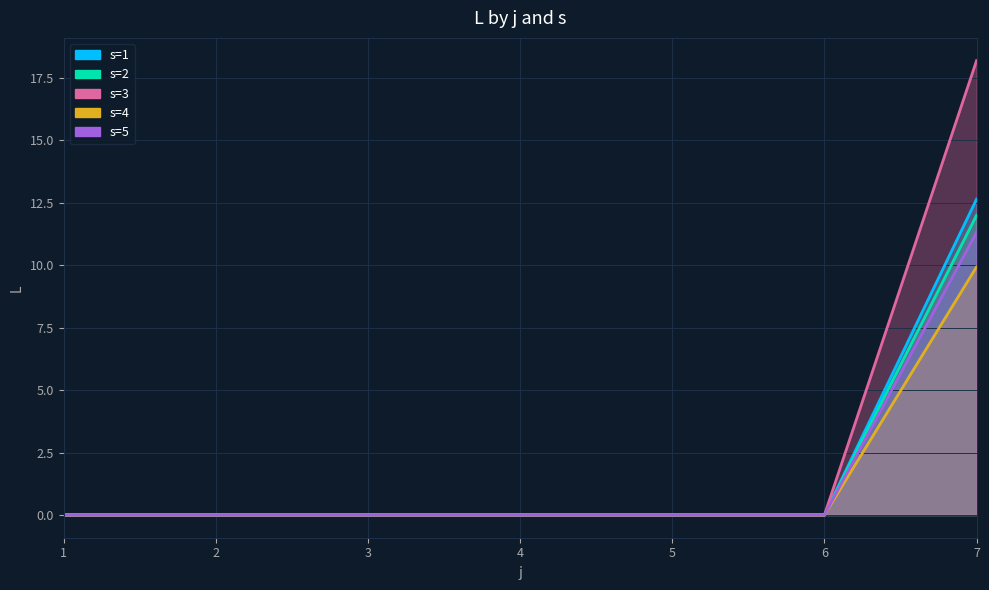

The s=4 series shows 6.8 at 5. True or false?

False